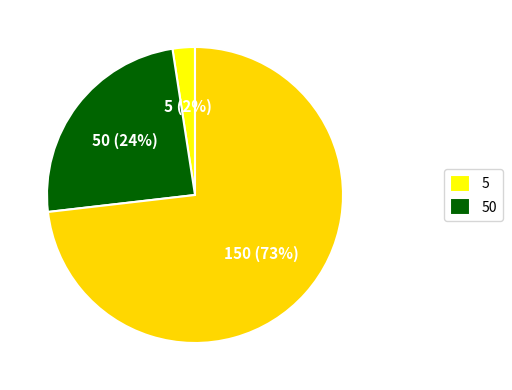

How many segments does this pie chart have?

3